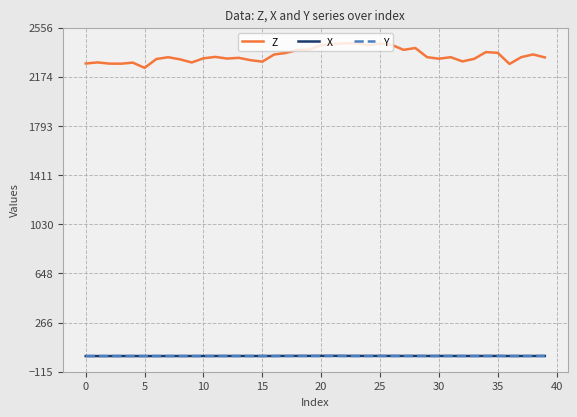

Which series has the largest total across all categories?

Z